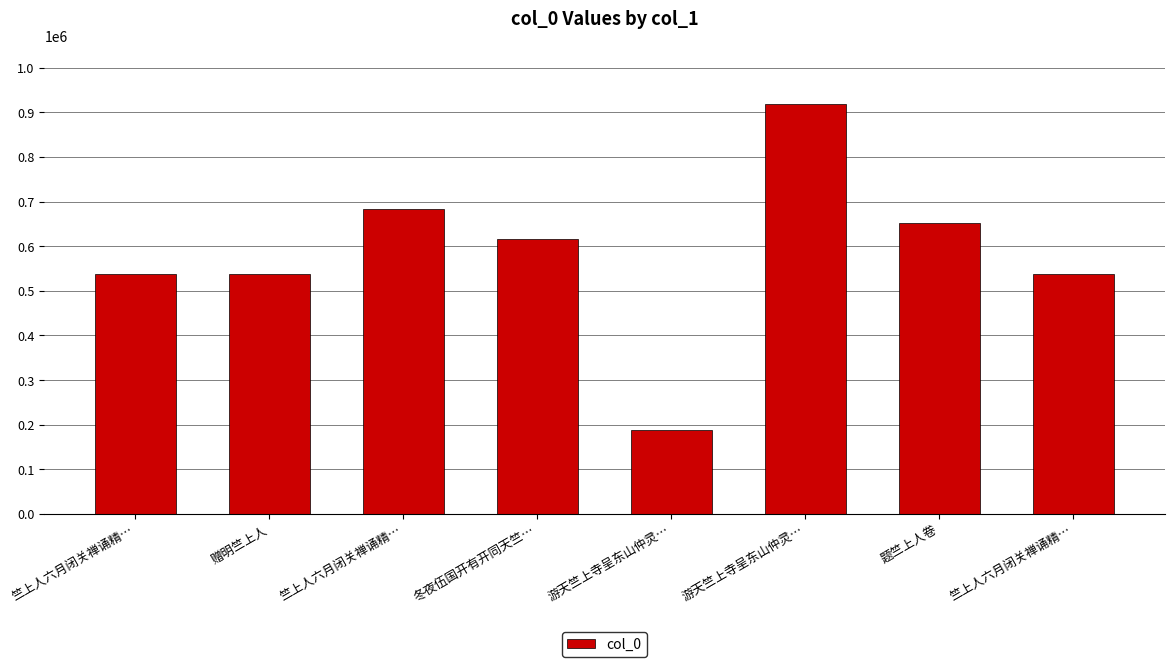

How many bars are there in total?

8